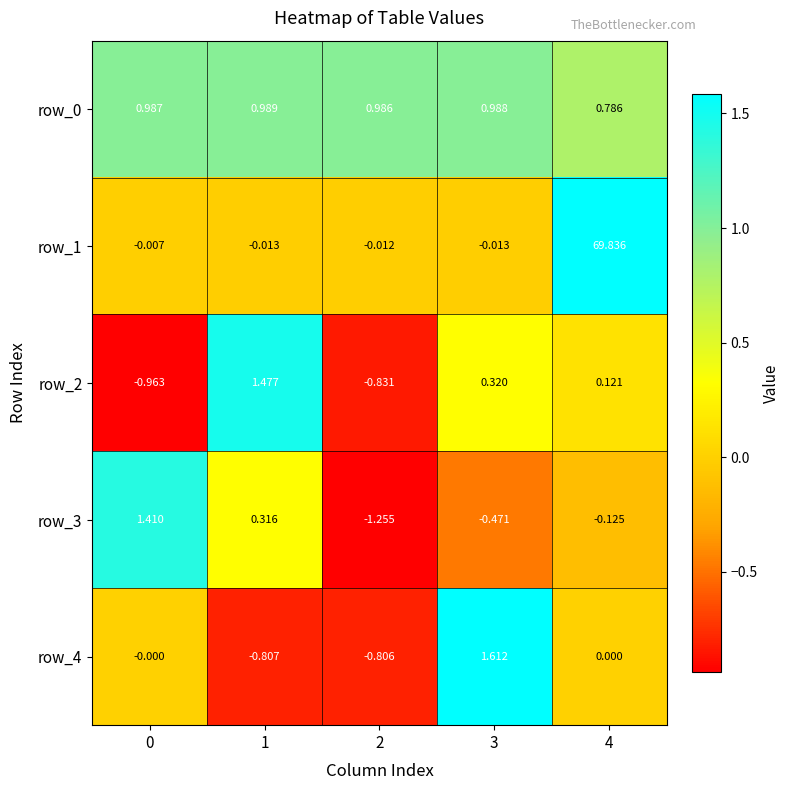

Which series changed the most between 1 and 3?

row_4